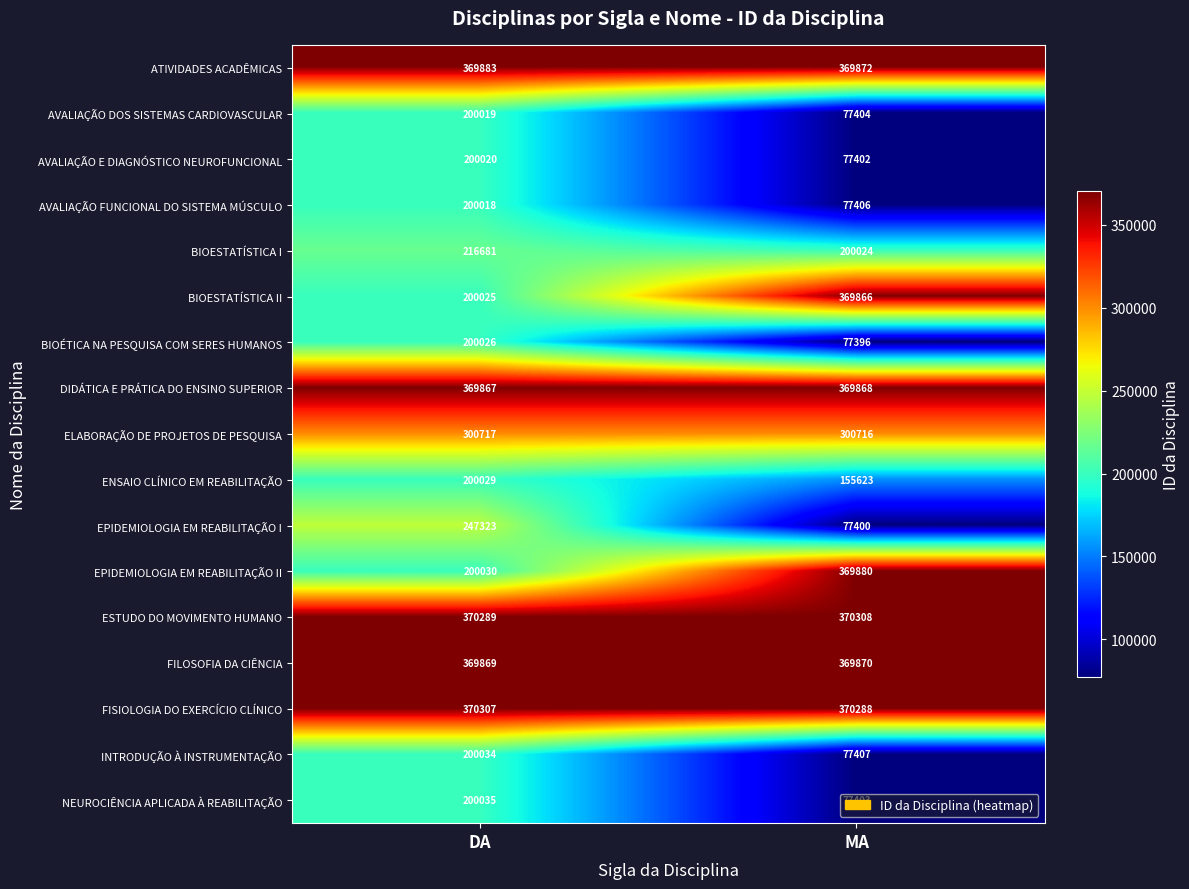

Which series has the largest total across all categories?

ESTUDO DO MOVIMENTO HUMANO